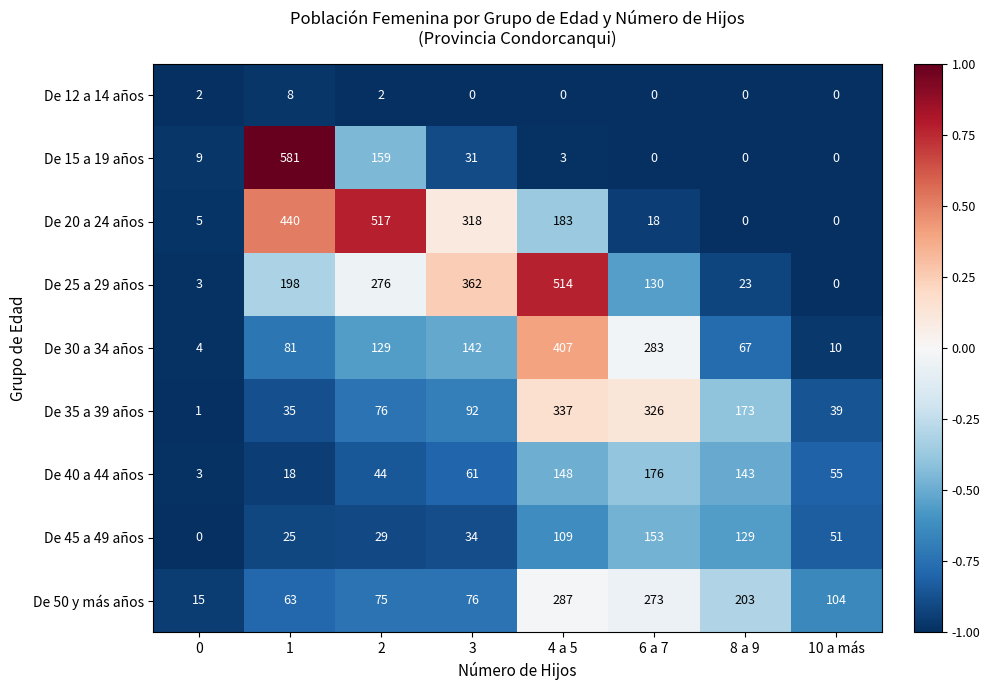

At 4 a 5, list the series in order from smallest to largest.

De 12 a 14 años, De 15 a 19 años, De 45 a 49 años, De 40 a 44 años, De 20 a 24 años, De 50 y más años, De 35 a 39 años, De 30 a 34 años, De 25 a 29 años